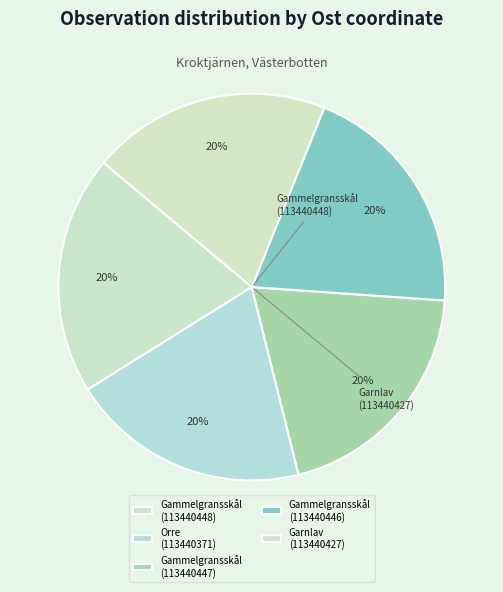

To the nearest percent, what portion does Gammelgransskål (113440447) represent?

20%